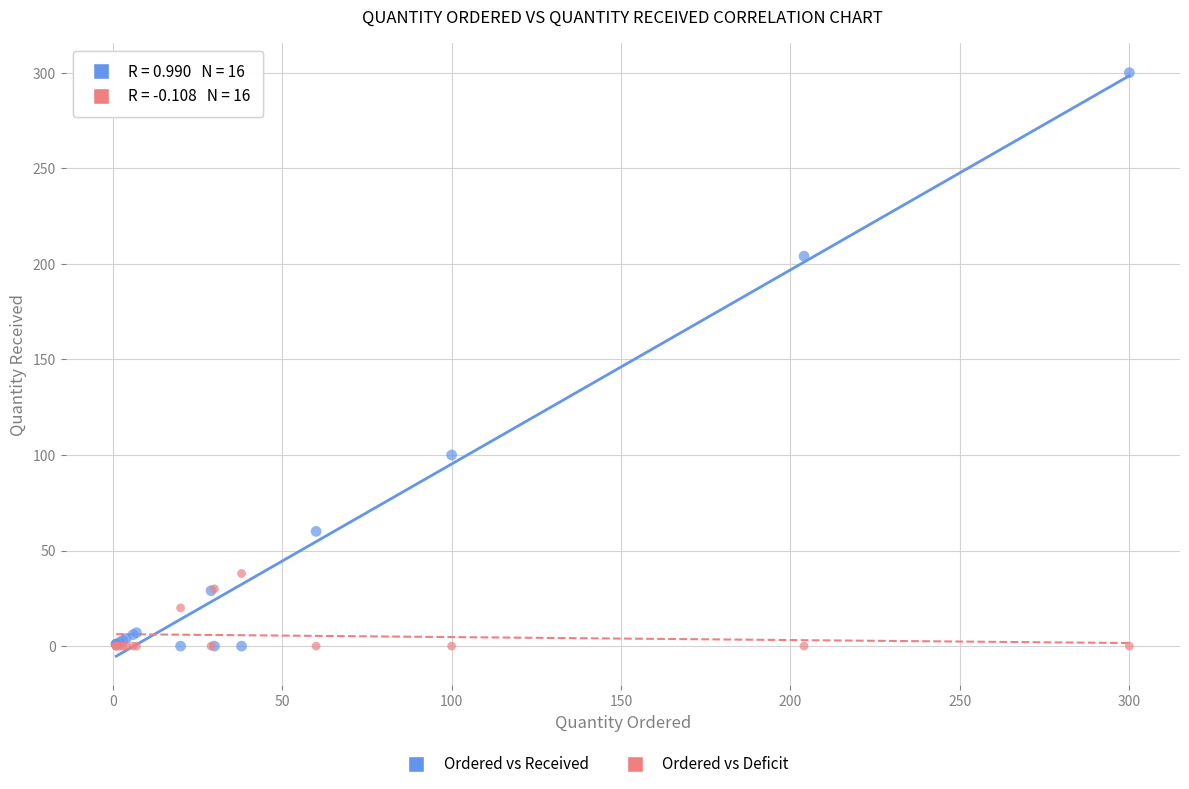

Across all series, what Y value is closest to 150?

100